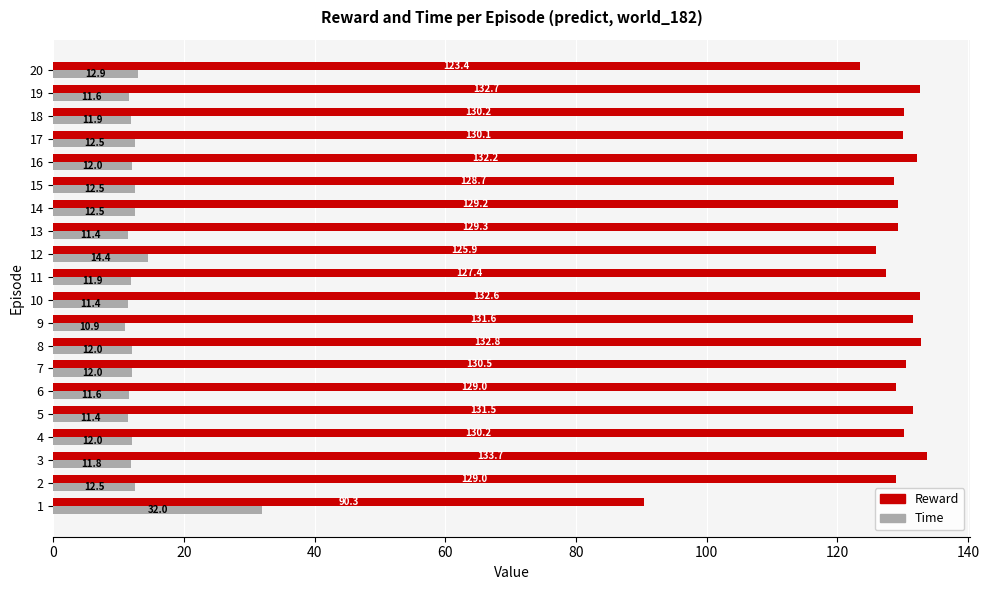

What is the maximum value for Time?

32.0